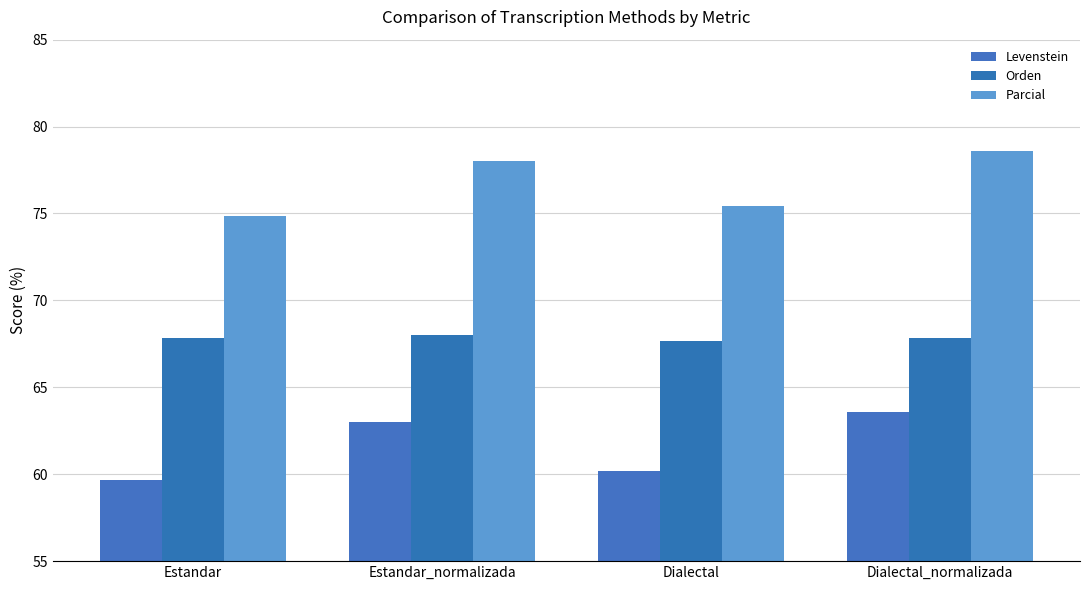

What is the label of the 4th bar from the left?

Dialectal_normalizada